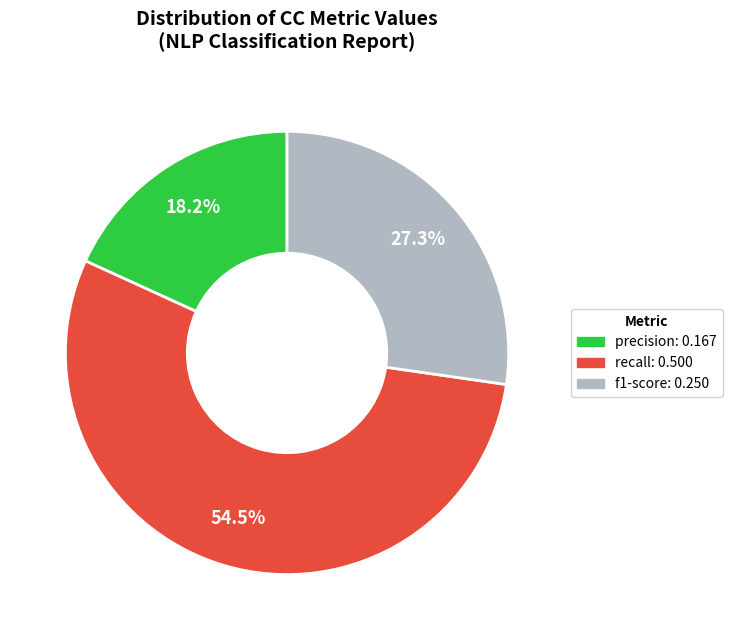

Is there a majority slice in this chart?

Yes